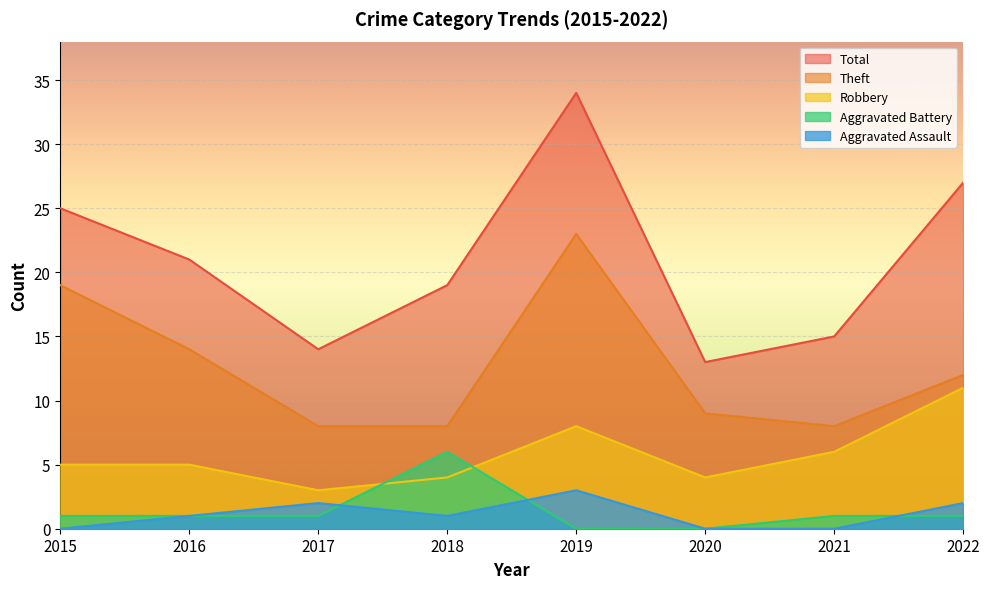

In Robbery, how many points are lower than both neighbors (excluding endpoints)?

2